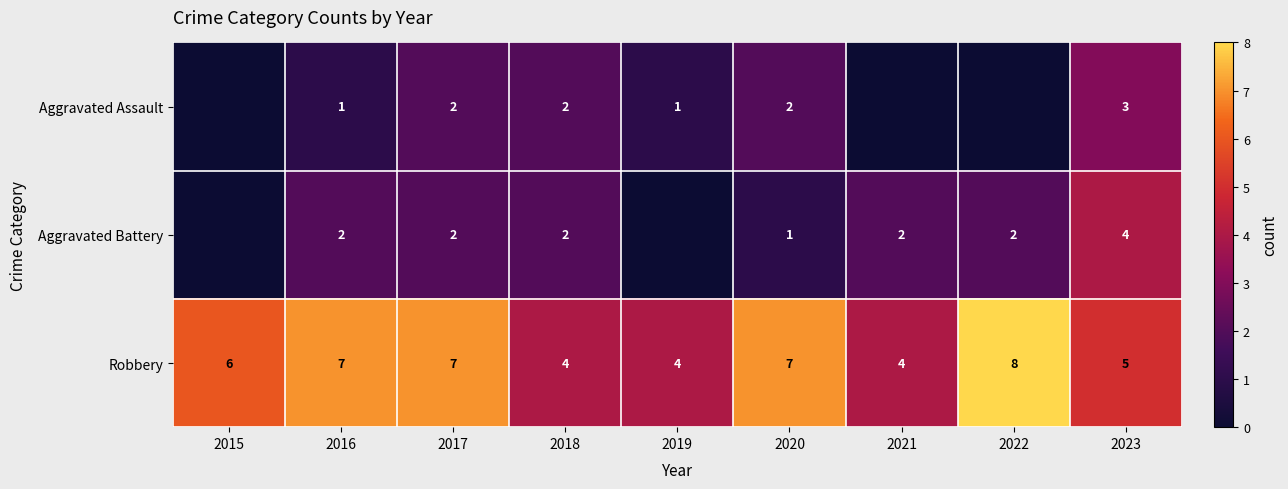

Count the number of categories in the chart.

9